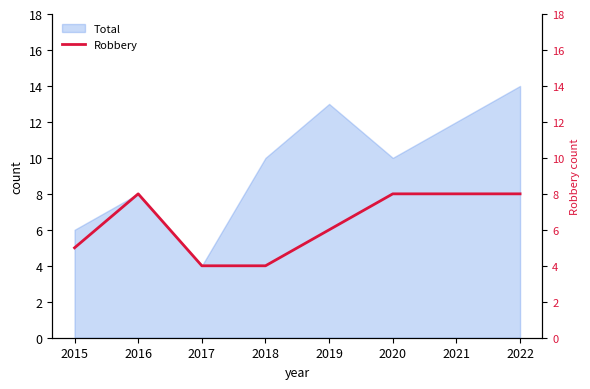

How many values are between 5 and 8?

6